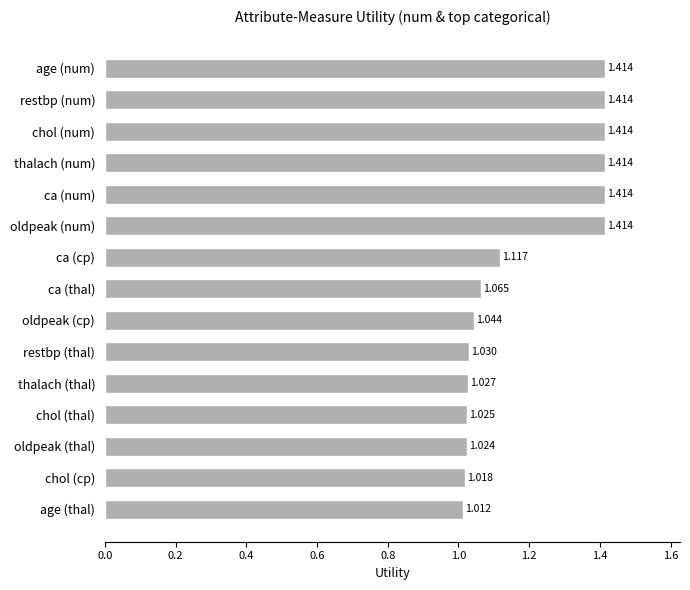

Which has a higher value, ca (thal) or oldpeak (cp)?

ca (thal)